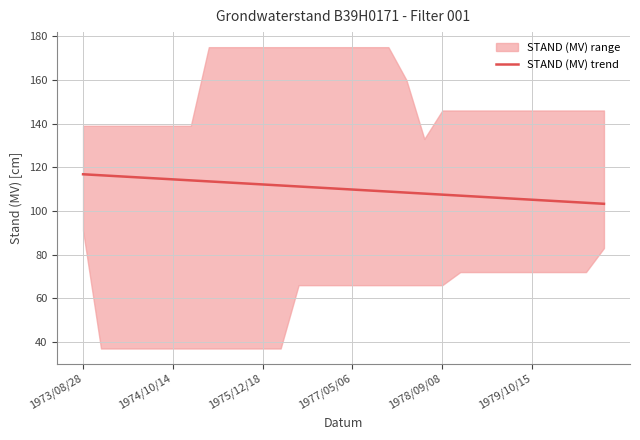

True or false: STAND (MV) trend has a value of 28.5 at 1973/08/28.

False